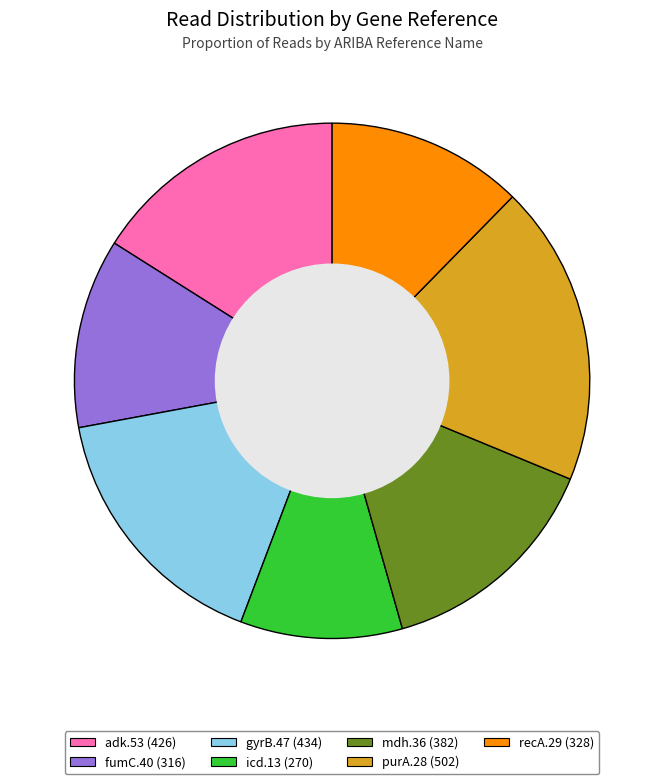

What is the smallest slice in the pie chart?

icd.13